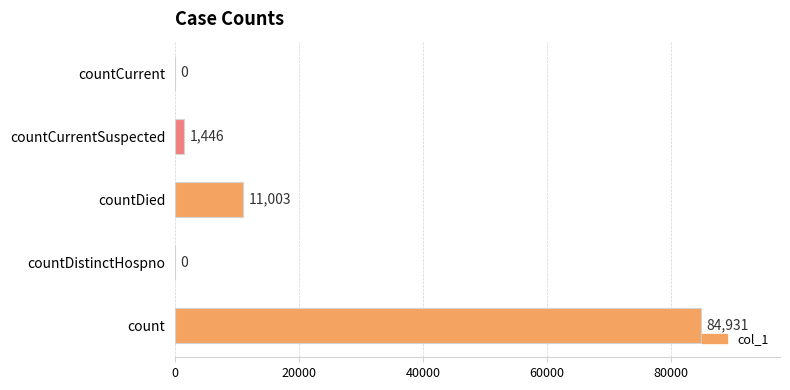

Does the chart contain stacked bars?

No